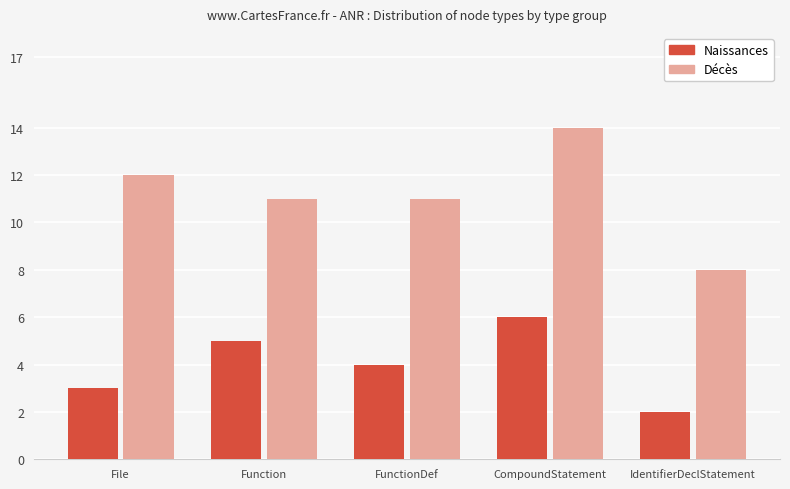

How many bars are there in total?

10